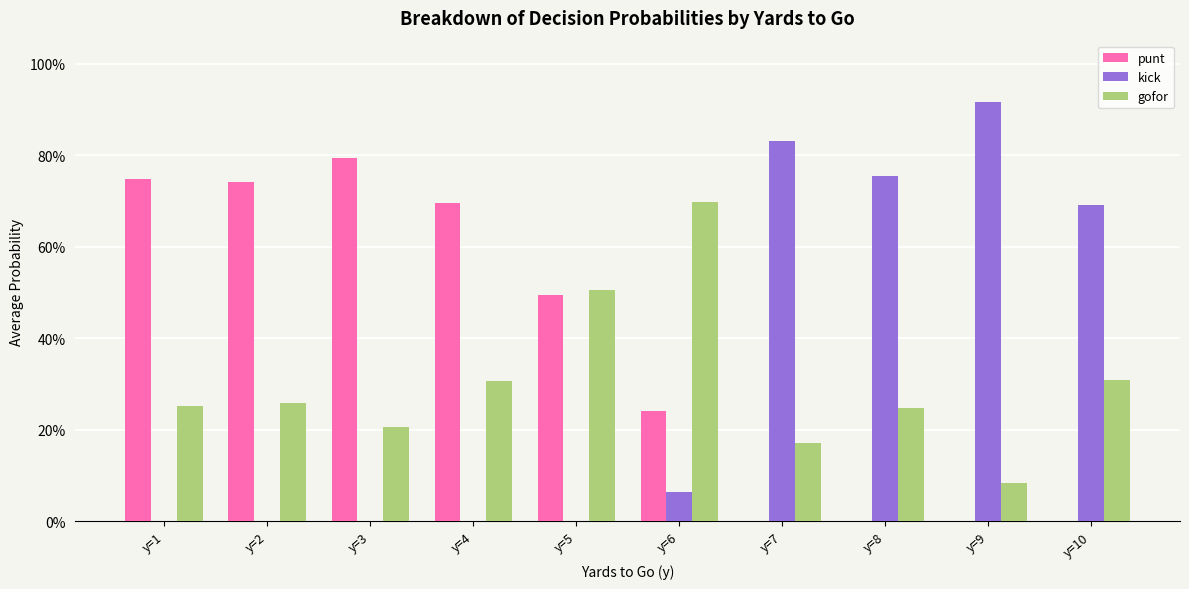

What are all the series names shown in the legend?

punt, kick, gofor